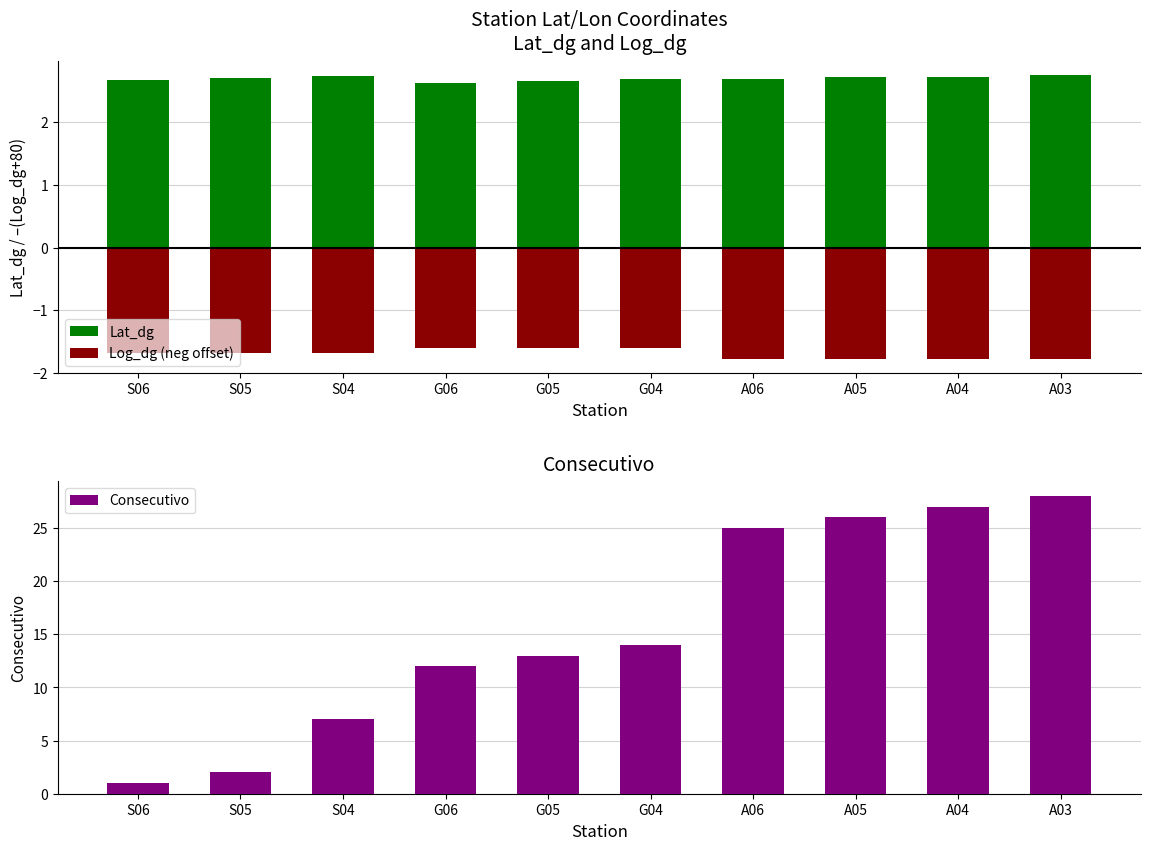

The Log_dg (neg offset) series shows -1.7 at S06. True or false?

True